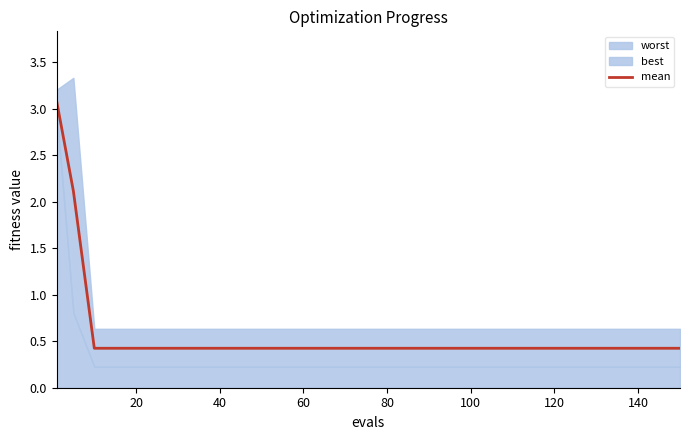

The mean series shows 0.4 at 120. True or false?

True